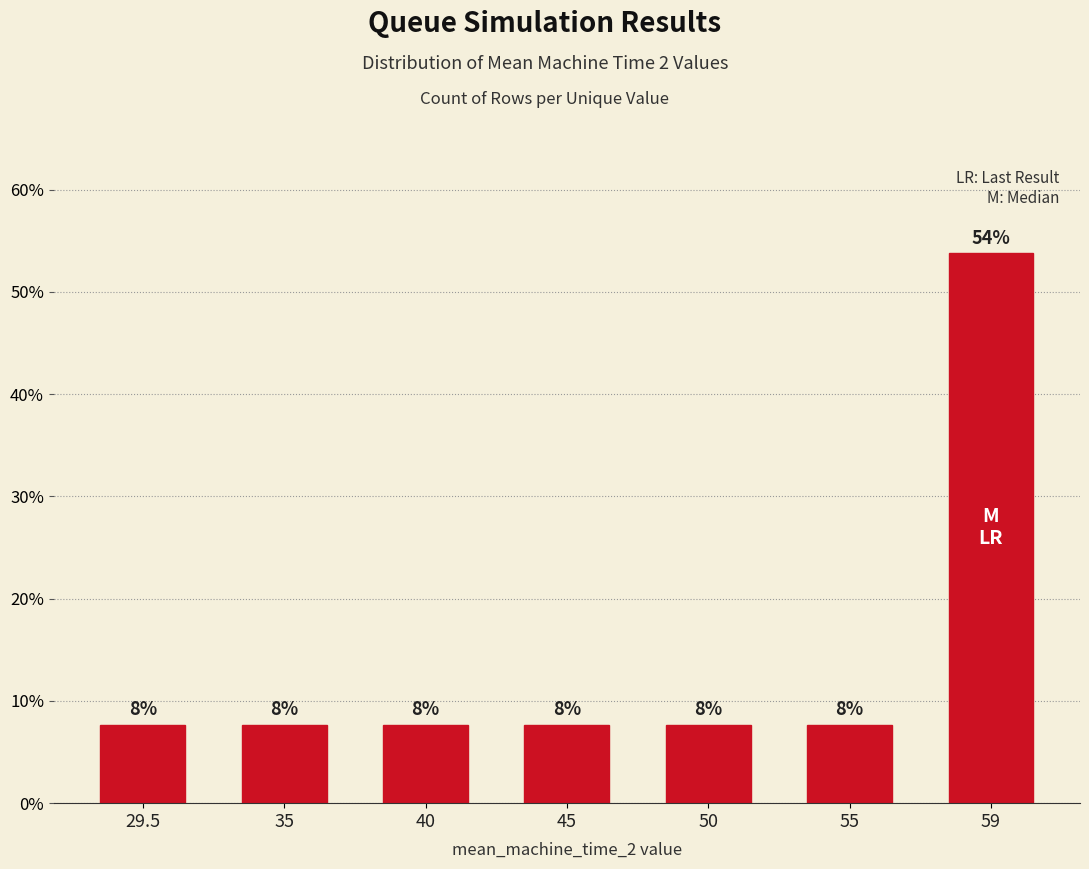

How many bars are there in total?

7